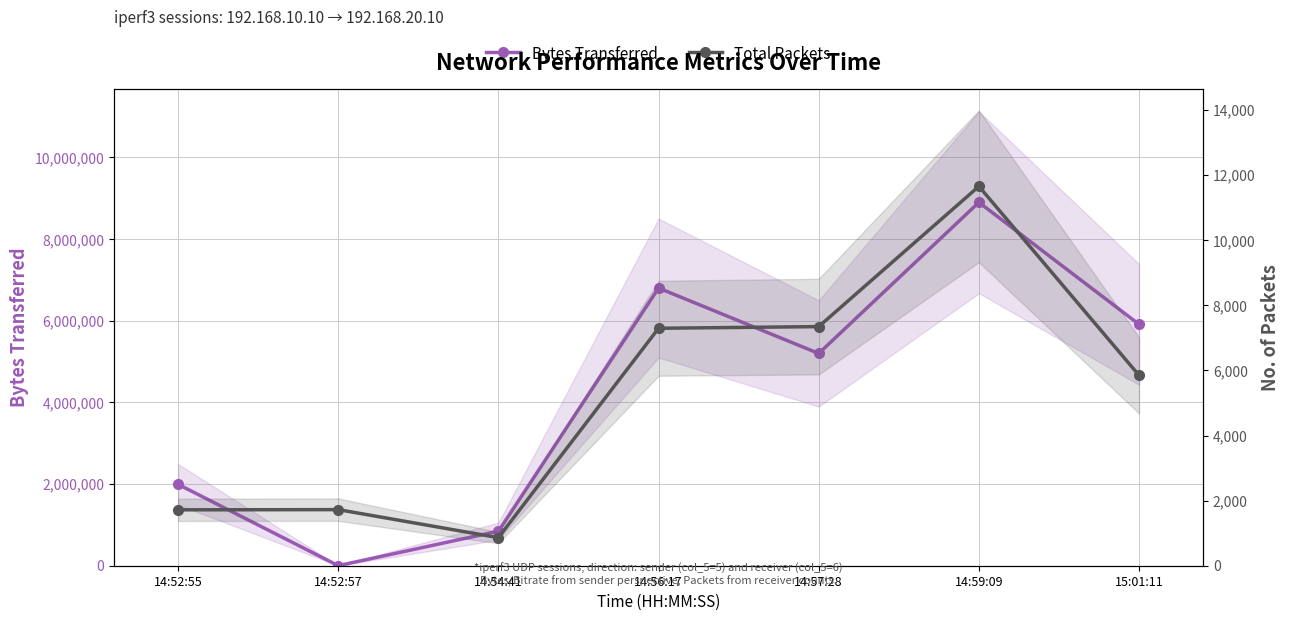

Reading left to right, extract all data points from this chart.

Bytes Transferred: 1993320	1470	845250	6801690	5199390	8900850	5912340
Total Packets: 1717	1723	863	7294	7345	11654	5848